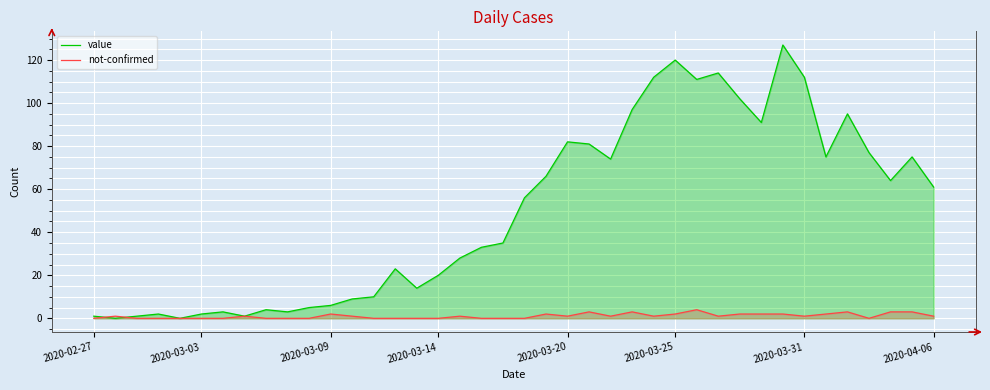

Which series has the largest range (max minus min)?

value